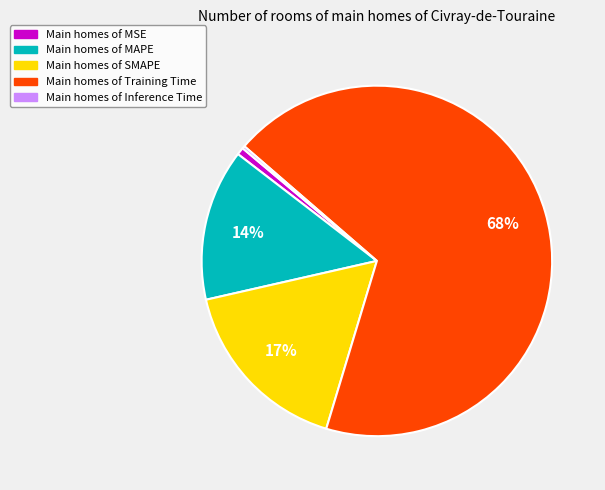

To the nearest percent, what is the difference between the largest and smallest slice percentages?

68%